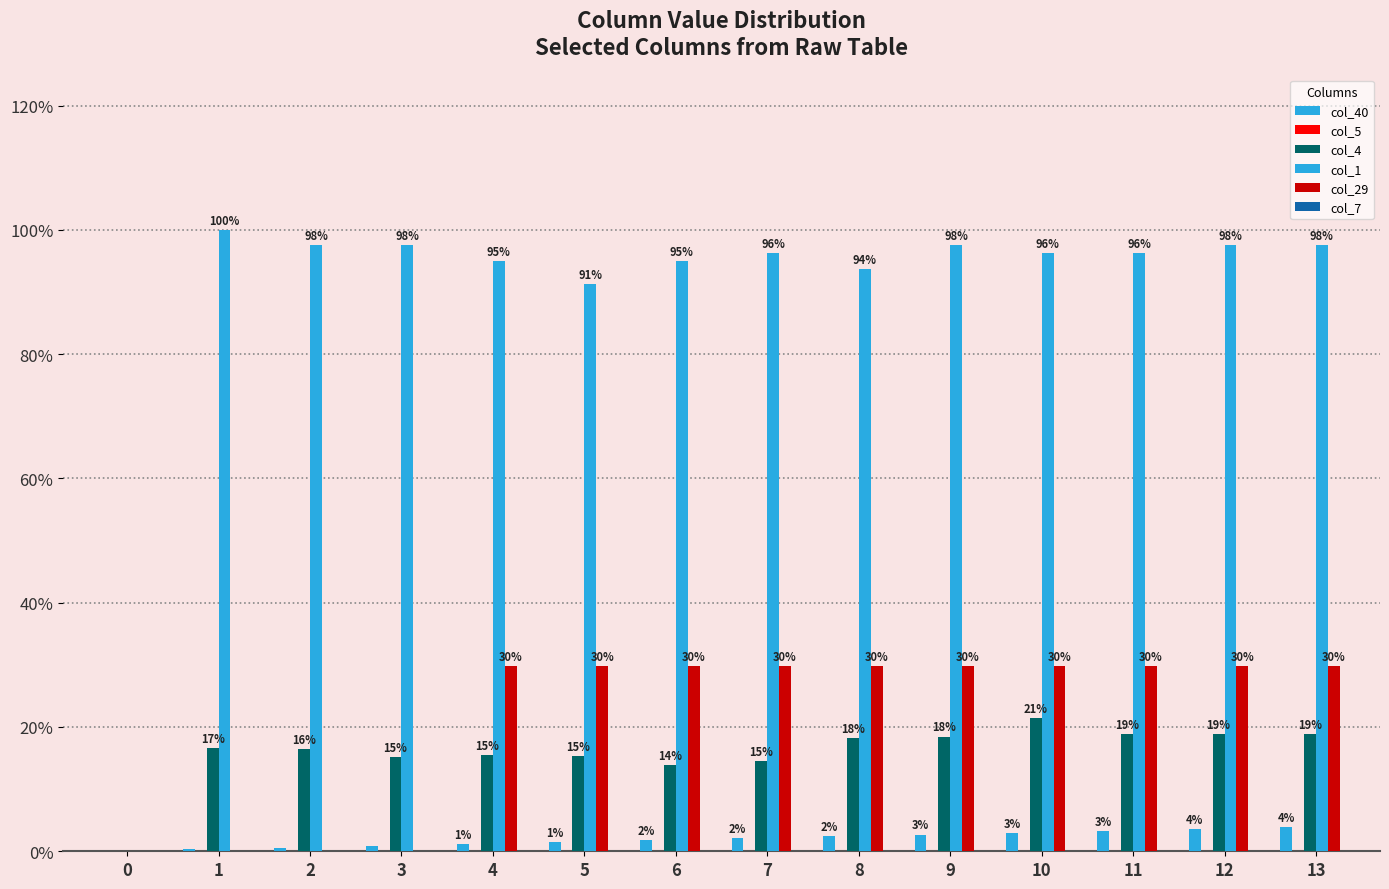

Reading left to right, transcribe all the data shown in this chart.

col_40: 0=0.0	1=0.0	2=0.0	3=0.0	4=0.0	5=0.0	6=0.0	7=0.0	8=0.0	9=0.0	10=0.0	11=0.0	12=0.0	13=0.0
col_5: 0=0.0	1=0.0	2=0.0	3=0.0	4=0.0	5=0.0	6=0.0	7=0.0	8=0.0	9=0.0	10=0.0	11=0.0	12=0.0	13=0.0
col_4: 0=0.0	1=0.2	2=0.2	3=0.2	4=0.2	5=0.2	6=0.1	7=0.1	8=0.2	9=0.2	10=0.2	11=0.2	12=0.2	13=0.2
col_1: 0=0.0	1=1.0	2=1.0	3=1.0	4=1.0	5=0.9	6=1.0	7=1.0	8=0.9	9=1.0	10=1.0	11=1.0	12=1.0	13=1.0
col_29: 0=0.0	1=0.0	2=0.0	3=0.0	4=0.3	5=0.3	6=0.3	7=0.3	8=0.3	9=0.3	10=0.3	11=0.3	12=0.3	13=0.3
col_7: 0=0.0	1=0.0	2=0.0	3=0.0	4=0.0	5=0.0	6=0.0	7=0.0	8=0.0	9=0.0	10=0.0	11=0.0	12=0.0	13=0.0